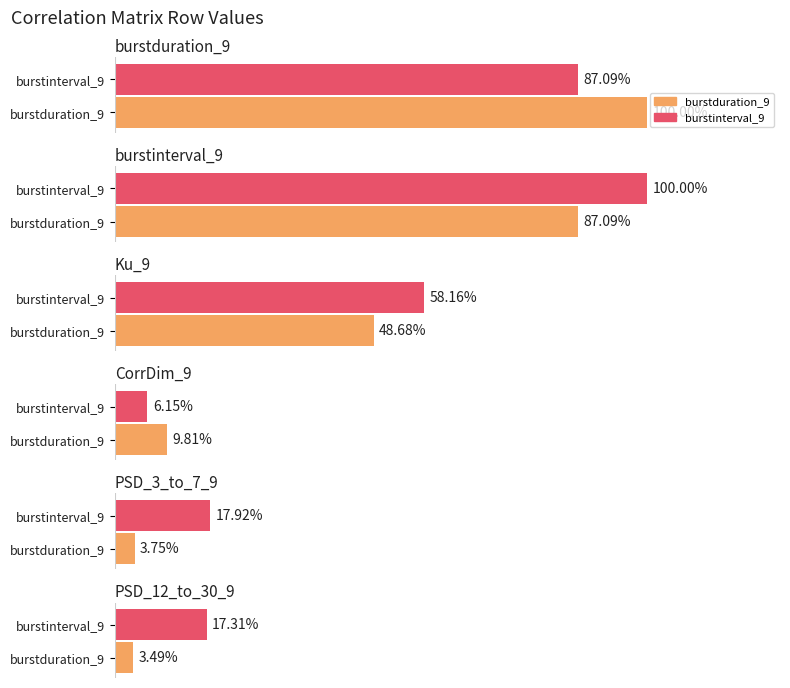

Rank the series by their average value, from highest to lowest.

burstinterval_9, burstduration_9